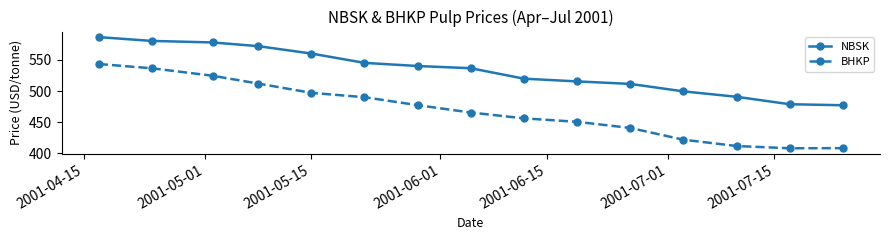

What are all the series names shown in the legend?

NBSK, BHKP